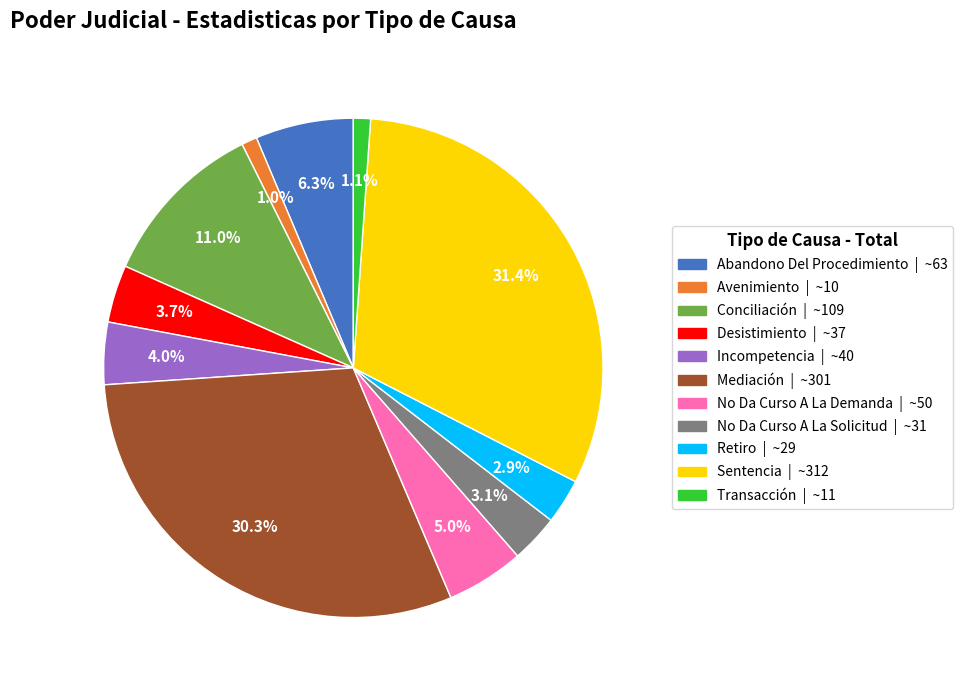

Which has a higher value, Abandono Del Procedimiento or No Da Curso A La Demanda?

Abandono Del Procedimiento